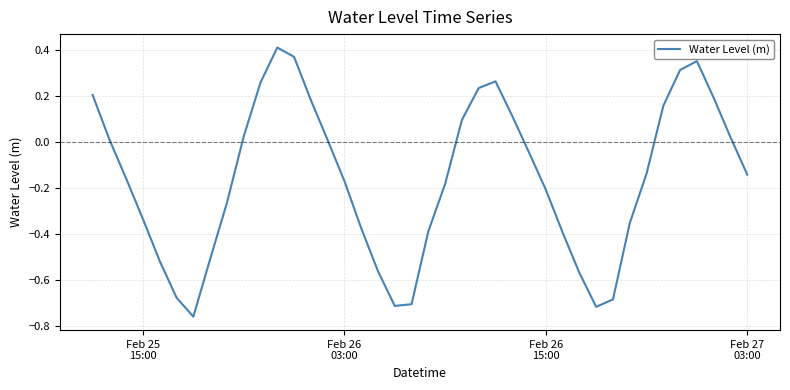

How many values are below 0?

23